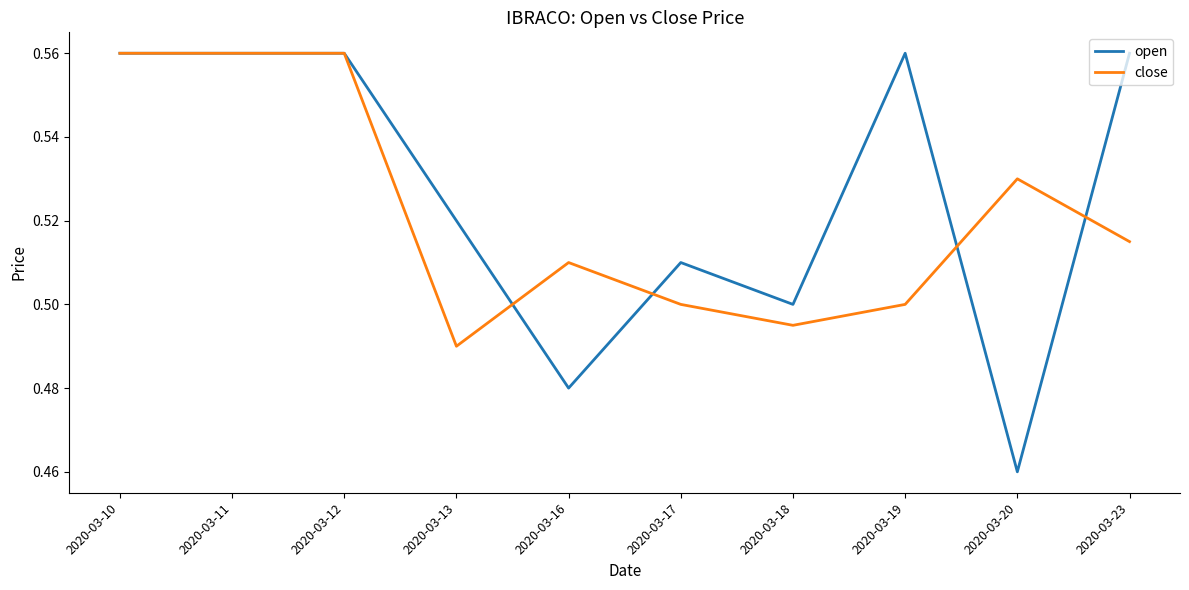

What are all the series names shown in the legend?

open, close